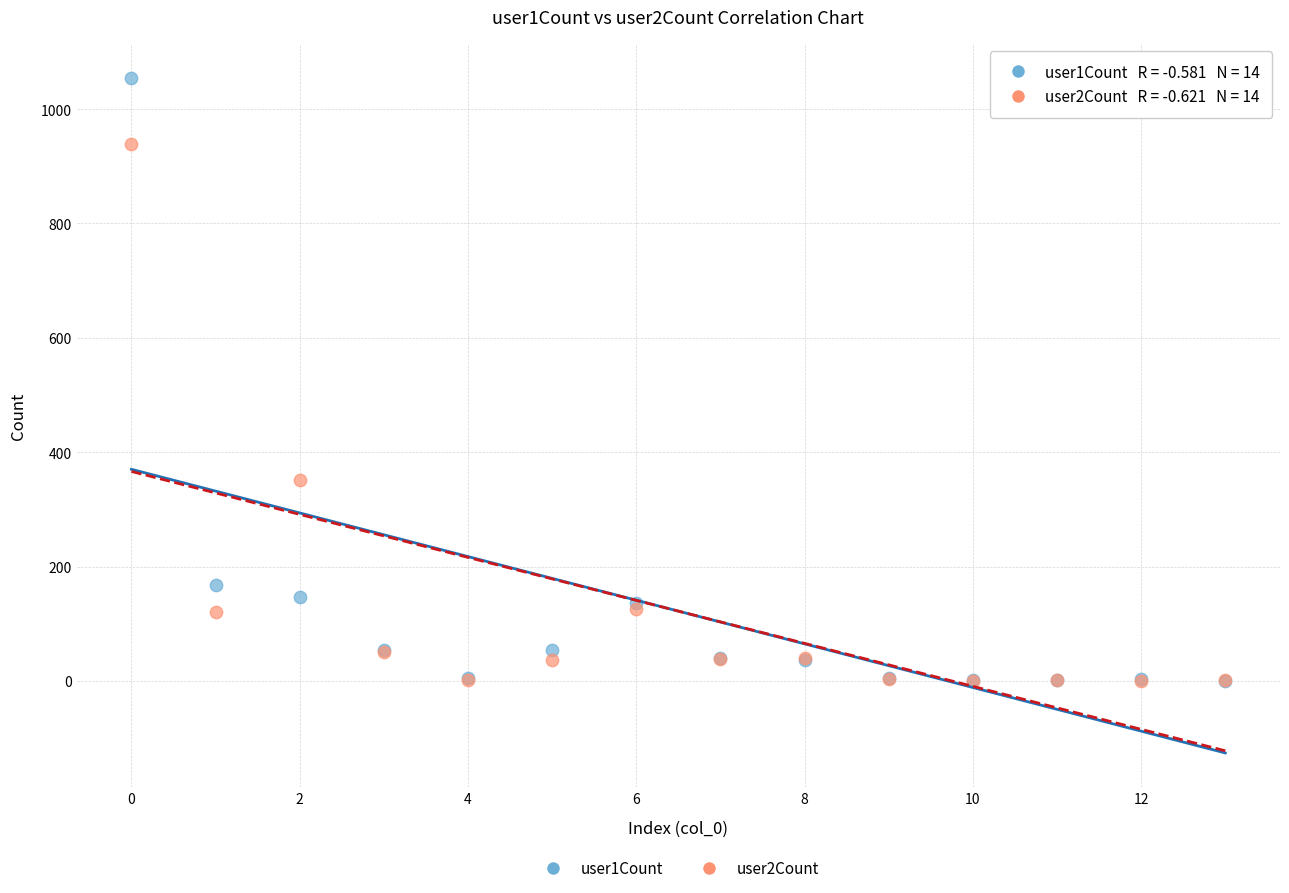

Across all series, what Y value is closest to 527?

351